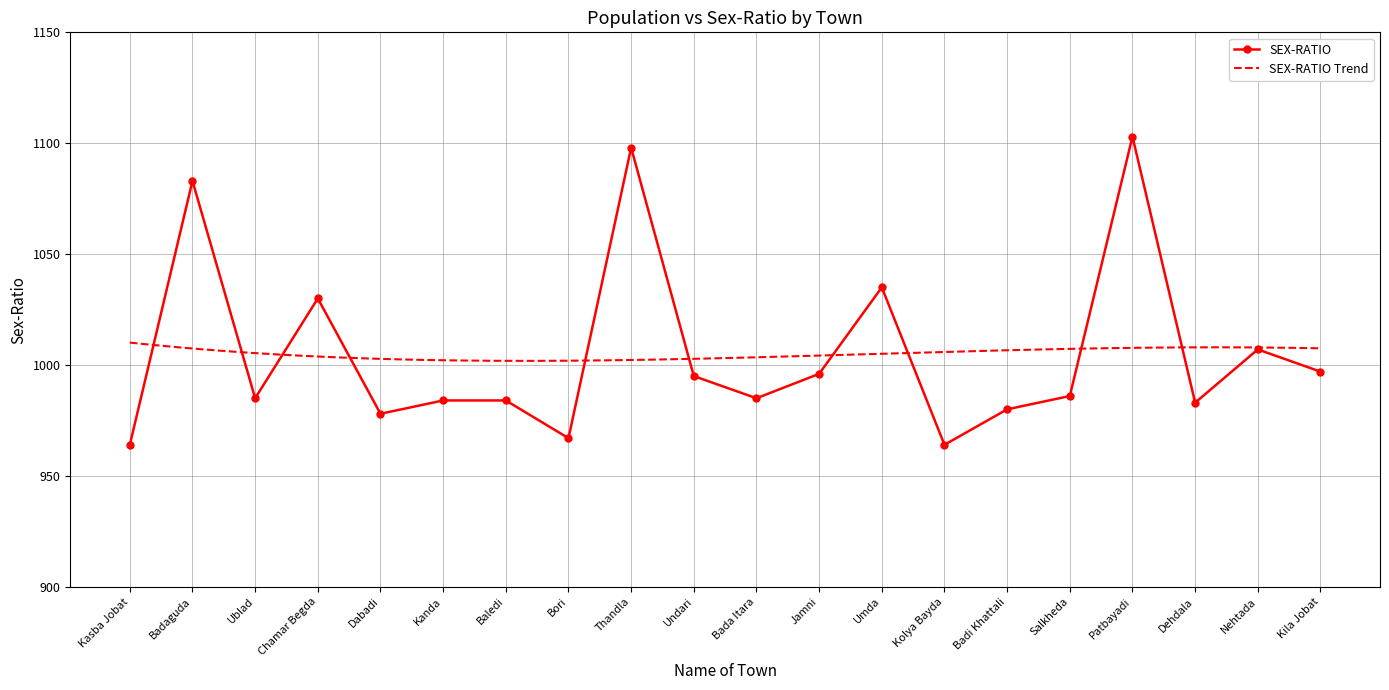

Which label corresponds to the smallest value in the chart?

Kasba Jobat